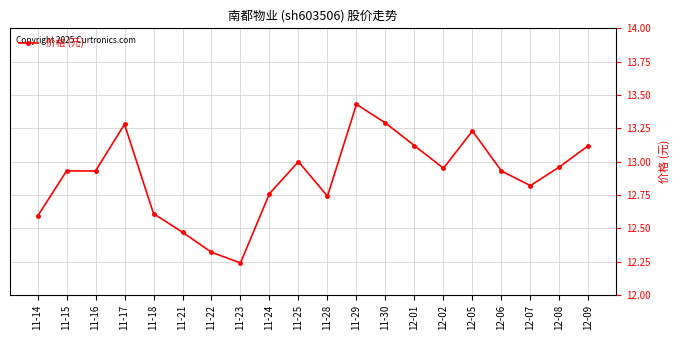

What is the sum of the values at 12-07 and 11-14?

25.4